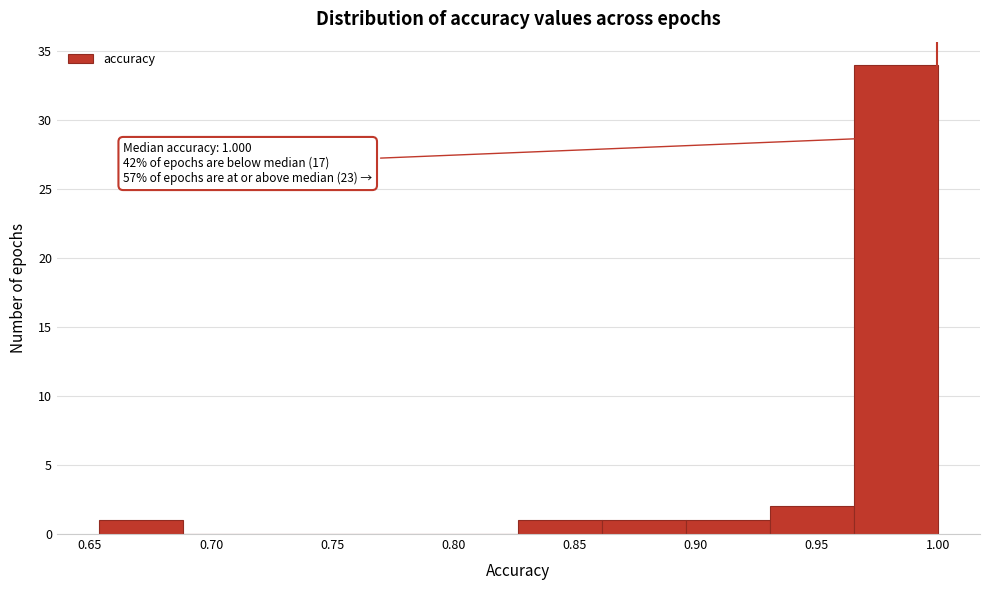

Which range on the x-axis has the tallest bar?

0.965 to 1.000